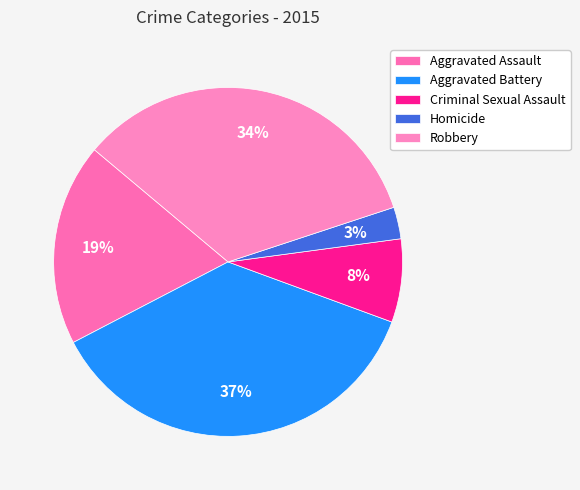

How many slices are in this pie chart?

5